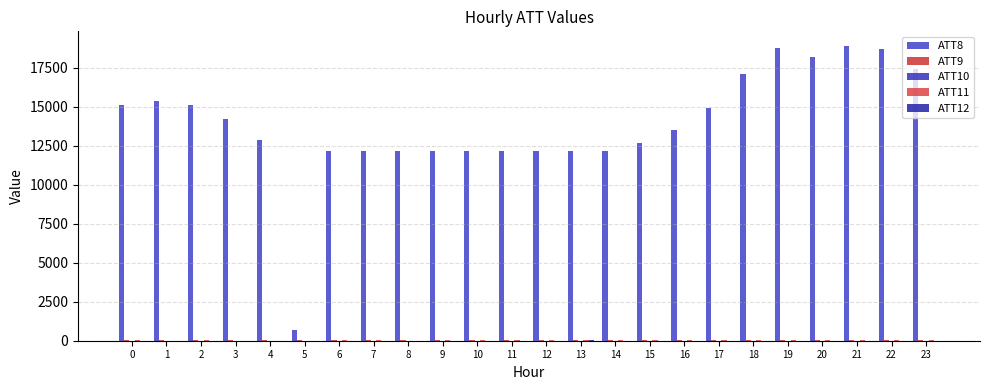

At which label does ATT10 reach its minimum?

3